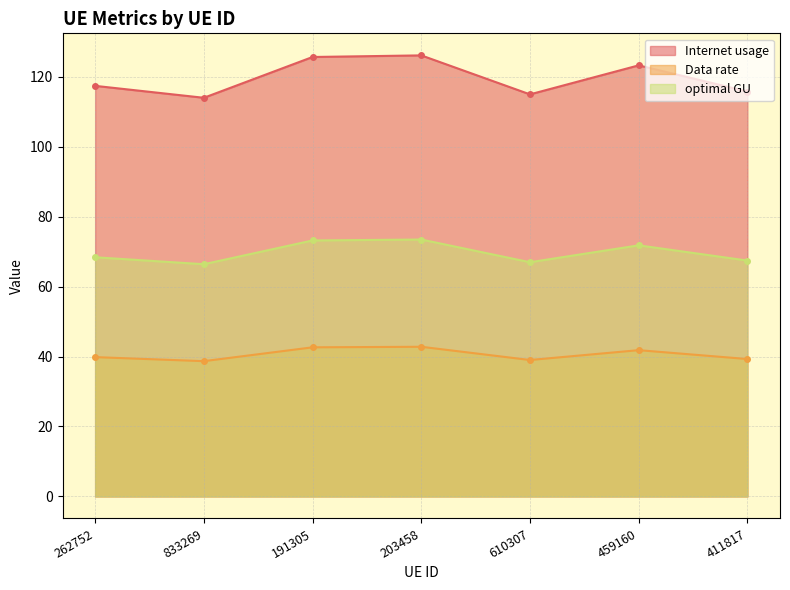

Reading left to right, what are all the values shown in this chart?

Internet usage: 262752=117.4	833269=114.0	191305=125.6	203458=126.1	610307=115.0	459160=123.3	411817=115.8
Data rate: 262752=39.8	833269=38.7	191305=42.6	203458=42.8	610307=39.0	459160=41.8	411817=39.3
optimal GU: 262752=68.4	833269=66.4	191305=73.2	203458=73.5	610307=67.0	459160=71.8	411817=67.4